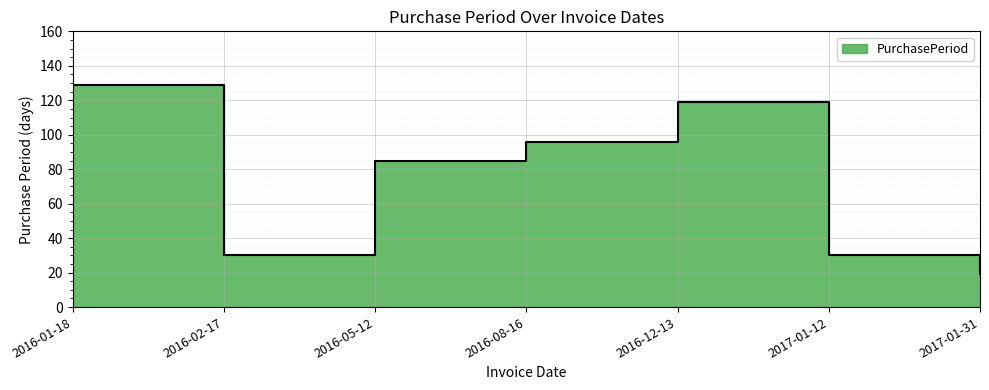

How many lines are shown in the chart?

1